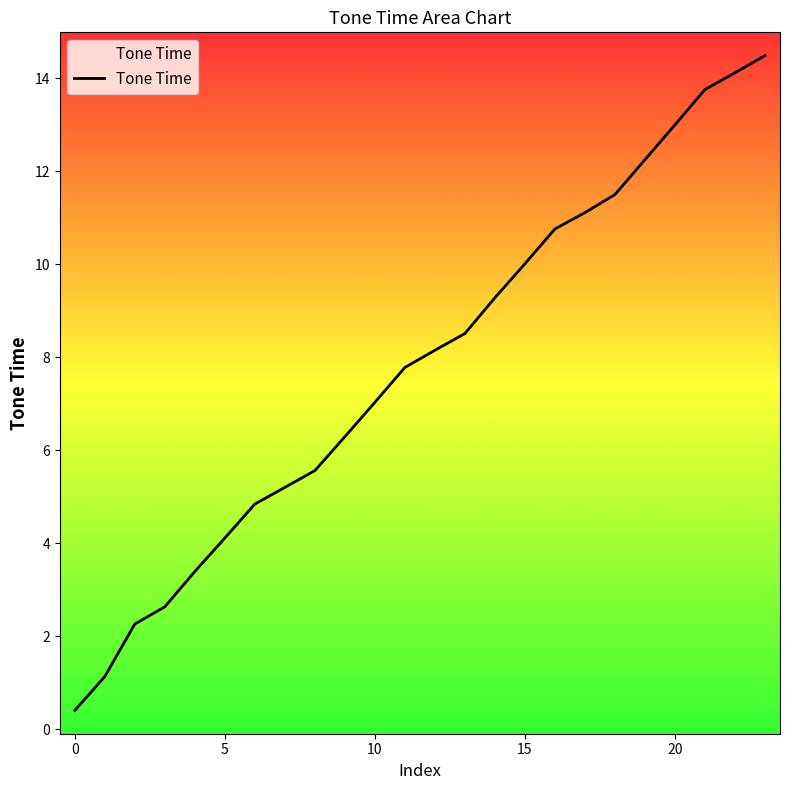

What is the difference between the maximum and minimum values?

14.1